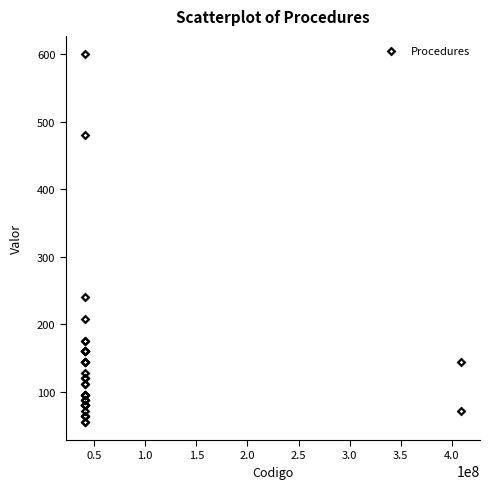

What Y value in the scatter plot is closest to 328?

240